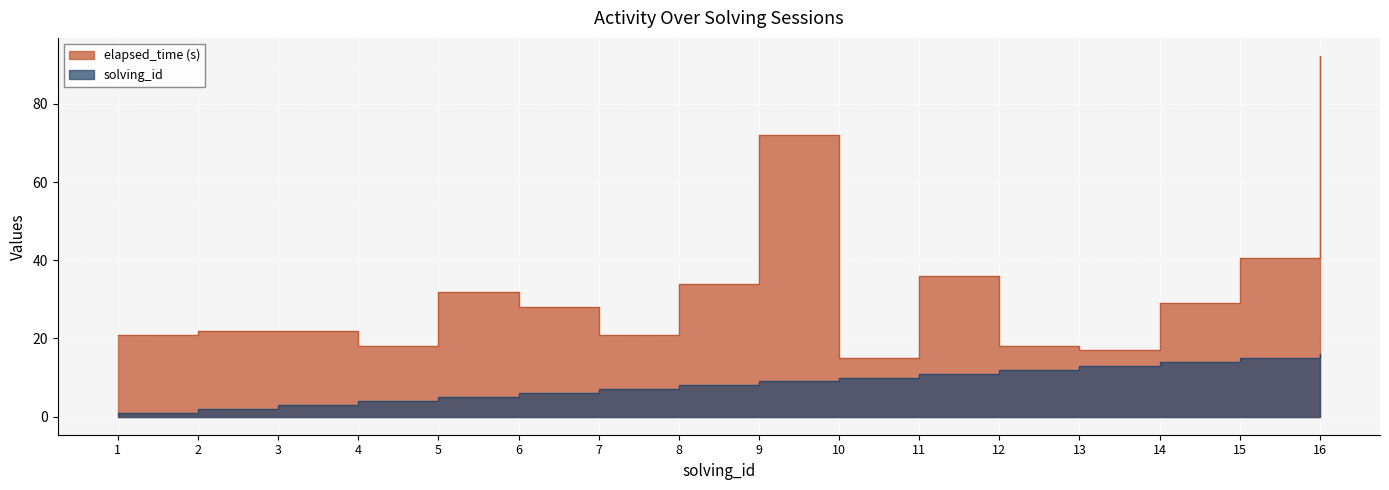

What is the smallest value displayed?

1.0